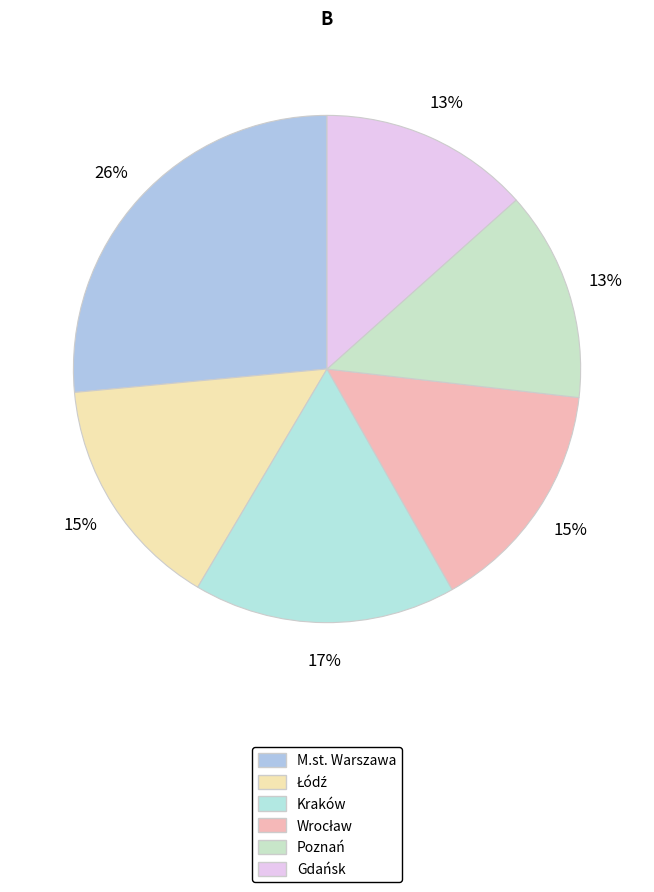

How many slices are in this pie chart?

6